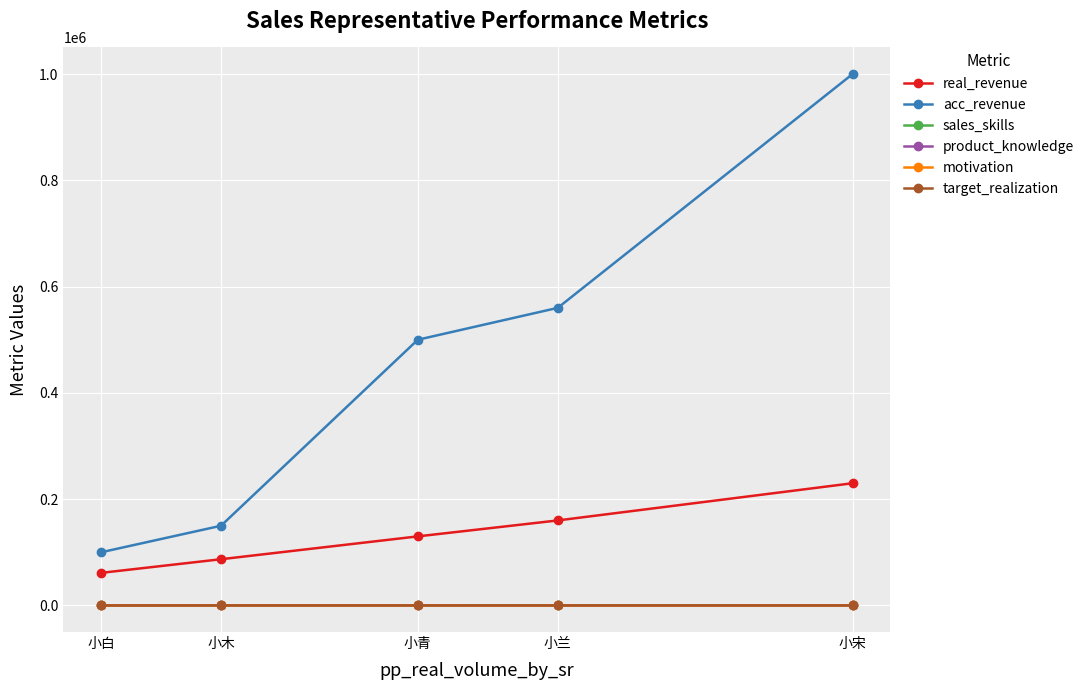

The value of acc_revenue at 小木 is 150000. True or false?

True